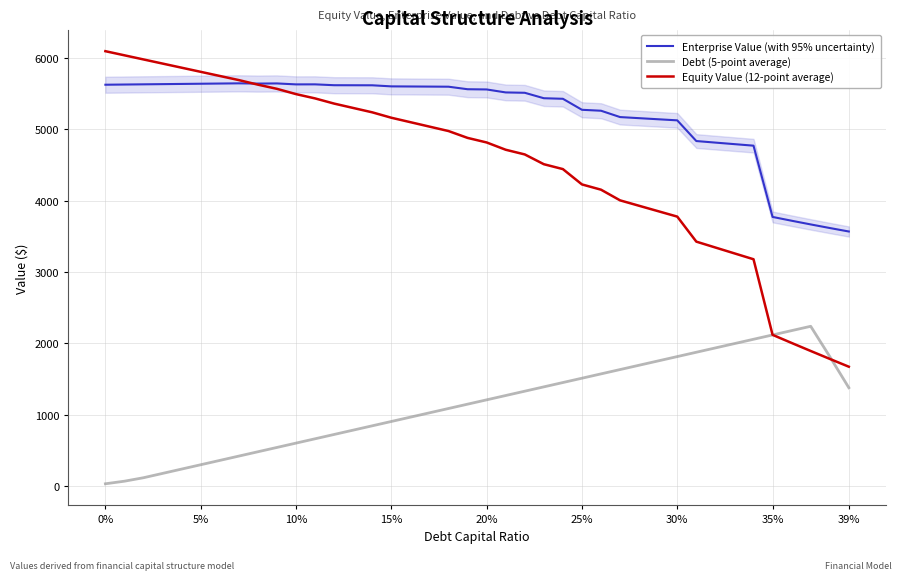

List the series in order of their peak value, lowest first.

Debt (5-point average), Enterprise Value (with 95% uncertainty), Equity Value (12-point average)